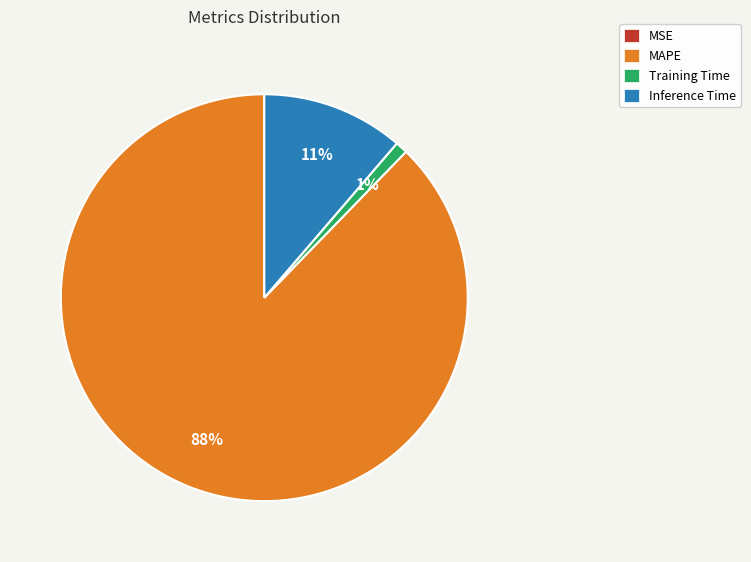

To the nearest percent, what is the average slice percentage?

25%